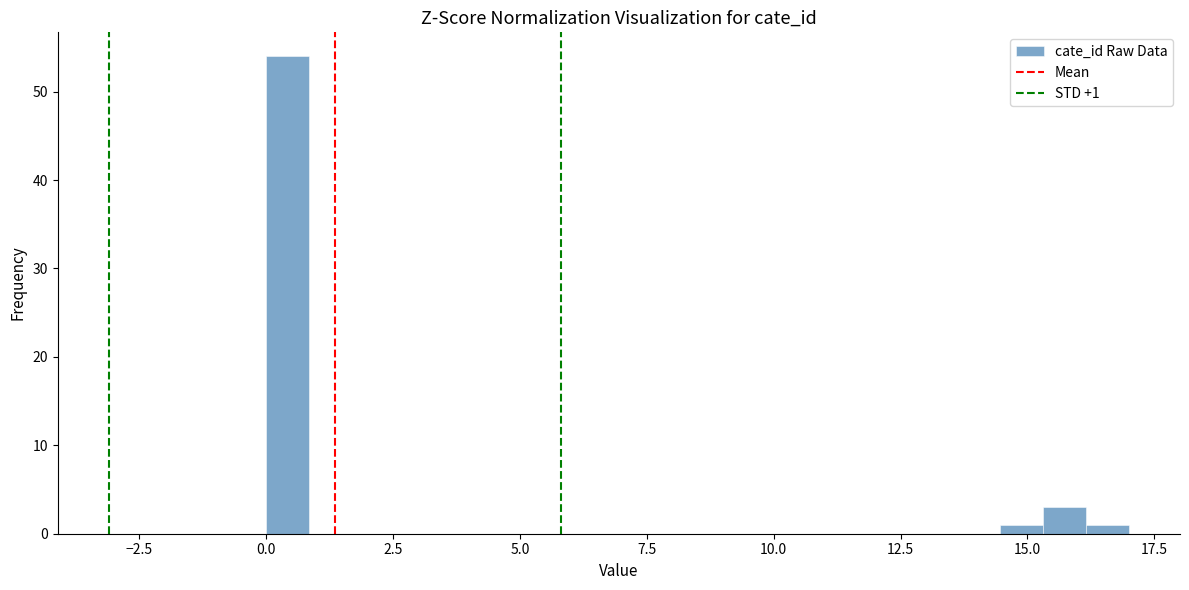

Read against the x-axis, roughly where is the centre of the tallest bar?

0.5